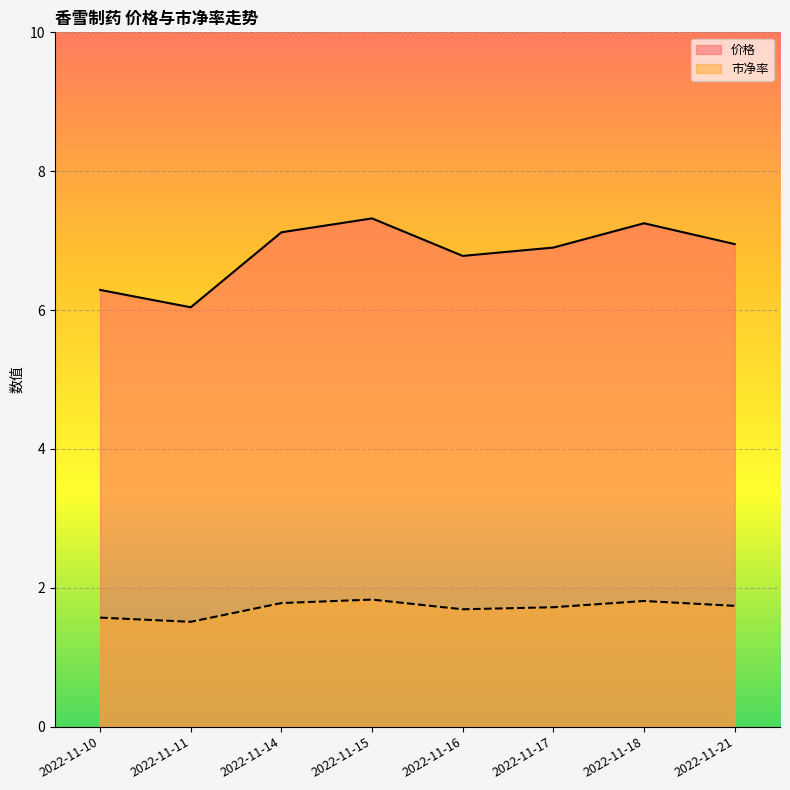

True or false: 市净率 and 价格 cross at least once.

False